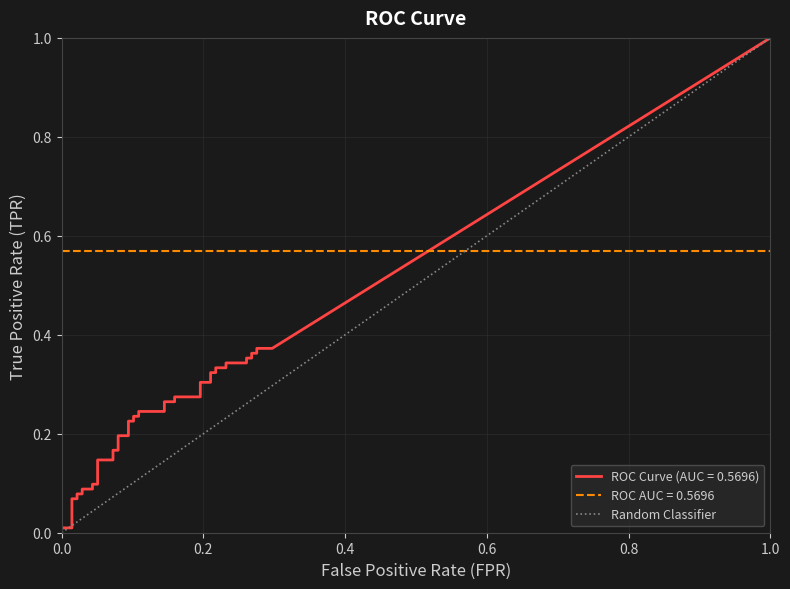

What is the sum of all values?

1